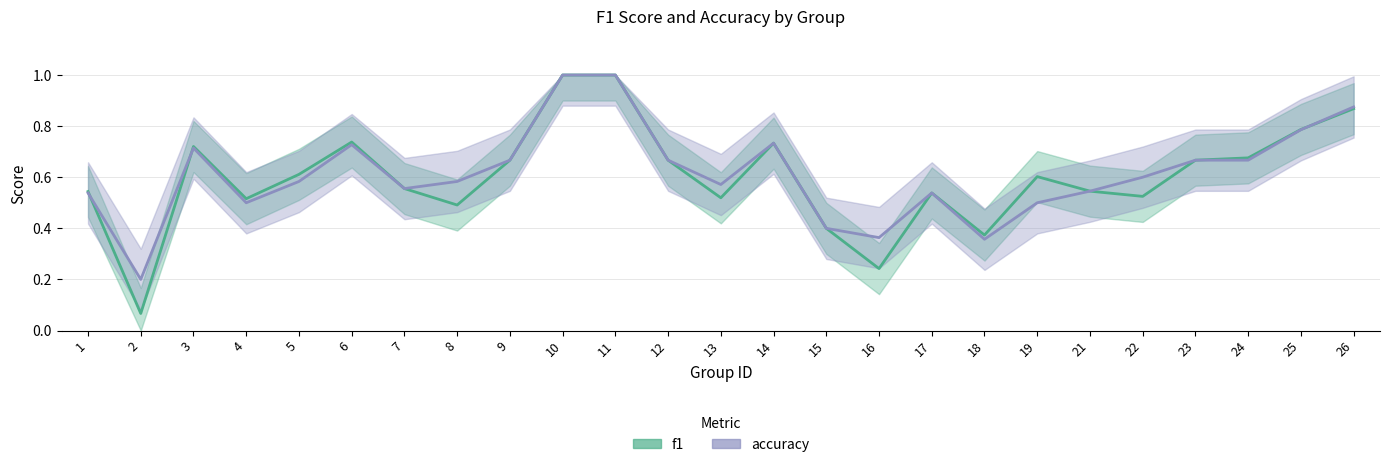

Between 2 and 21, which series saw the biggest shift?

f1